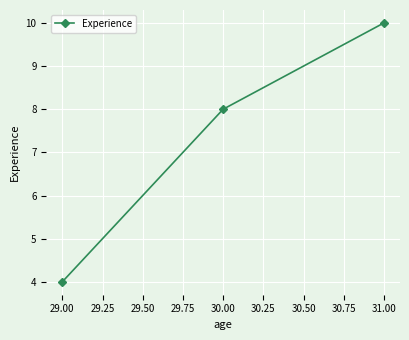

Count the values in the range 4 to 10.

3